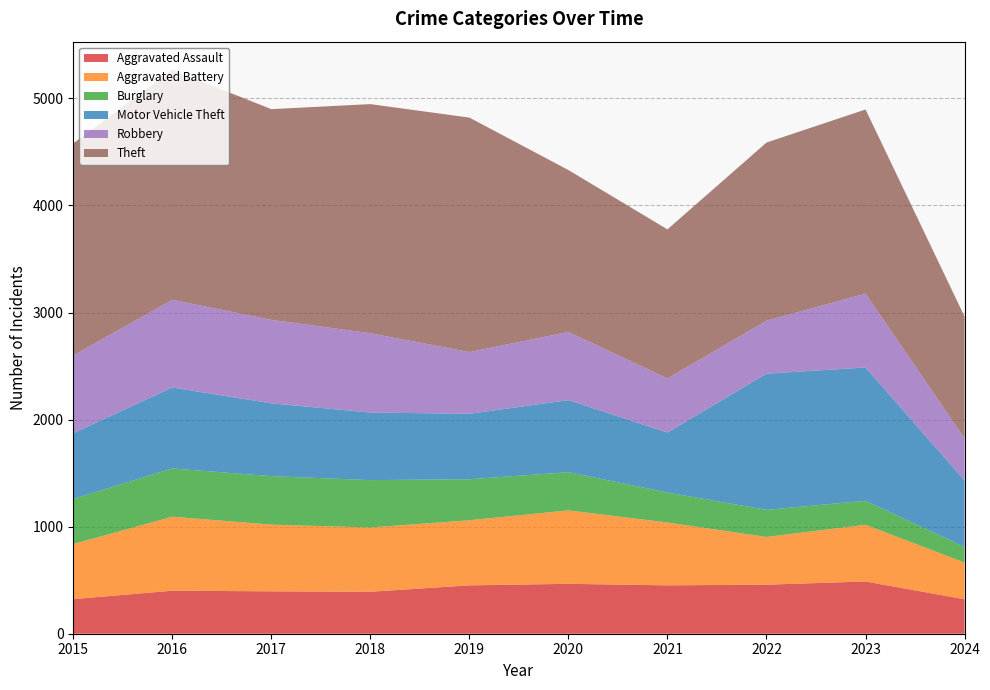

Reading left to right, extract all data points from this chart.

Aggravated Assault: 323	402	396	392	452	466	452	458	488	322
Aggravated Battery: 515	691	623	600	608	686	587	446	530	343
Burglary: 421	451	453	443	383	357	280	253	224	146
Motor Vehicle Theft: 614	756	680	631	611	673	560	1272	1245	620
Robbery: 726	819	780	741	577	637	506	495	690	394
Theft: 1981	2148	1968	2140	2190	1512	1392	1664	1720	1138